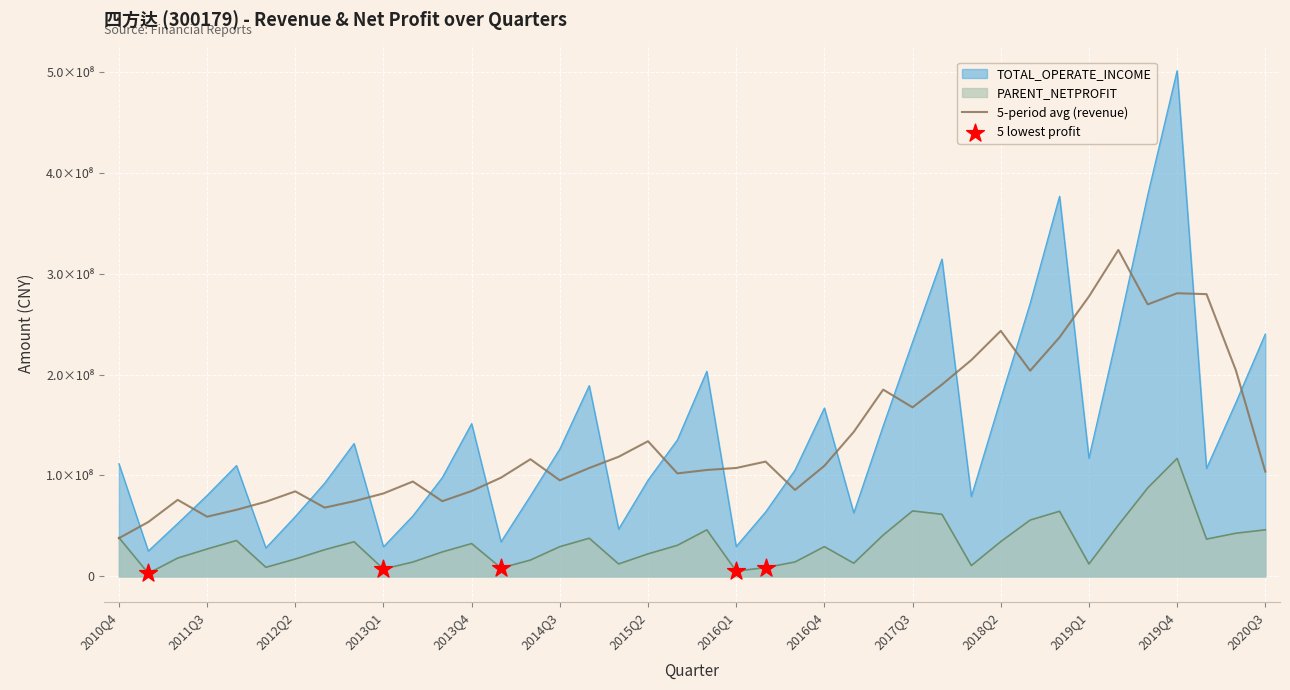

Is the value of TOTAL_OPERATE_INCOME at 2016Q4 greater than the value of PARENT_NETPROFIT at 2018Q3?

Yes